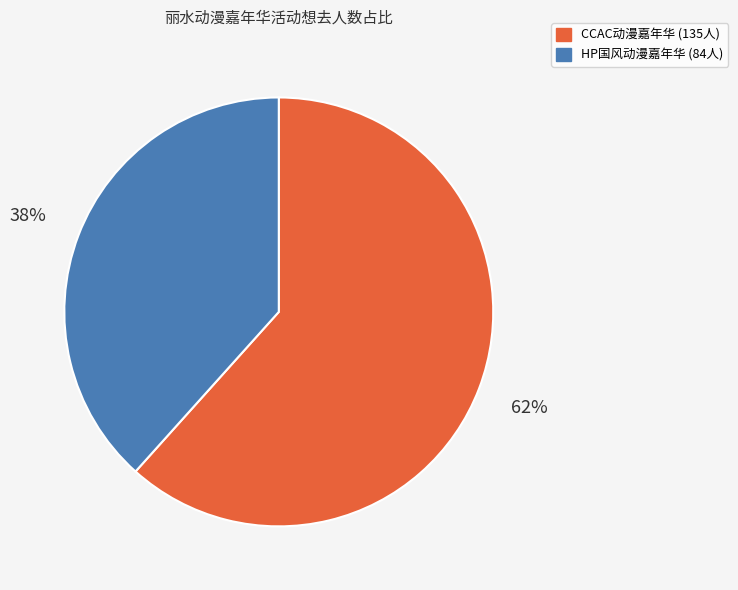

Count the number of slices in the pie.

2